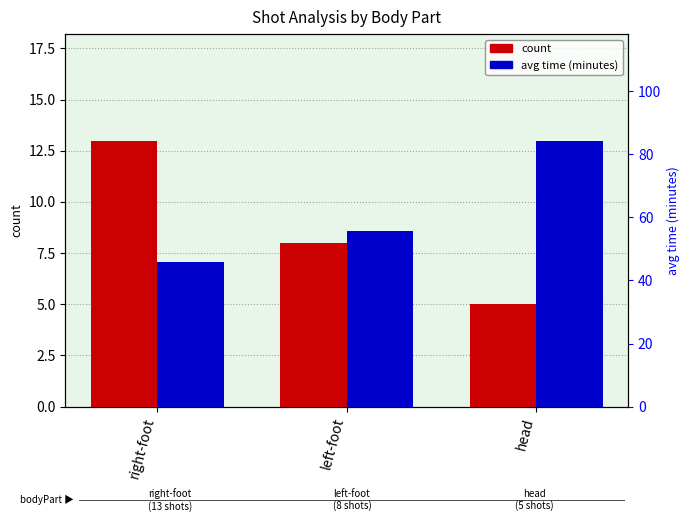

At which label does count first exceed 8?

right-foot